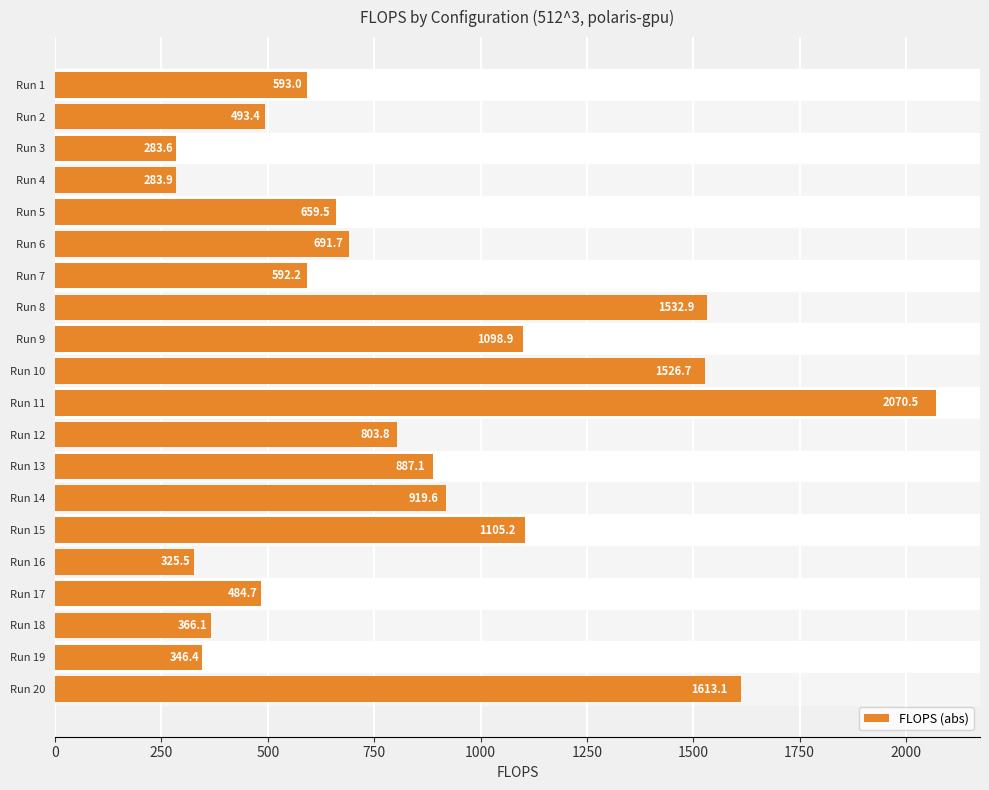

What is the difference between the maximum and minimum values?

1786.9